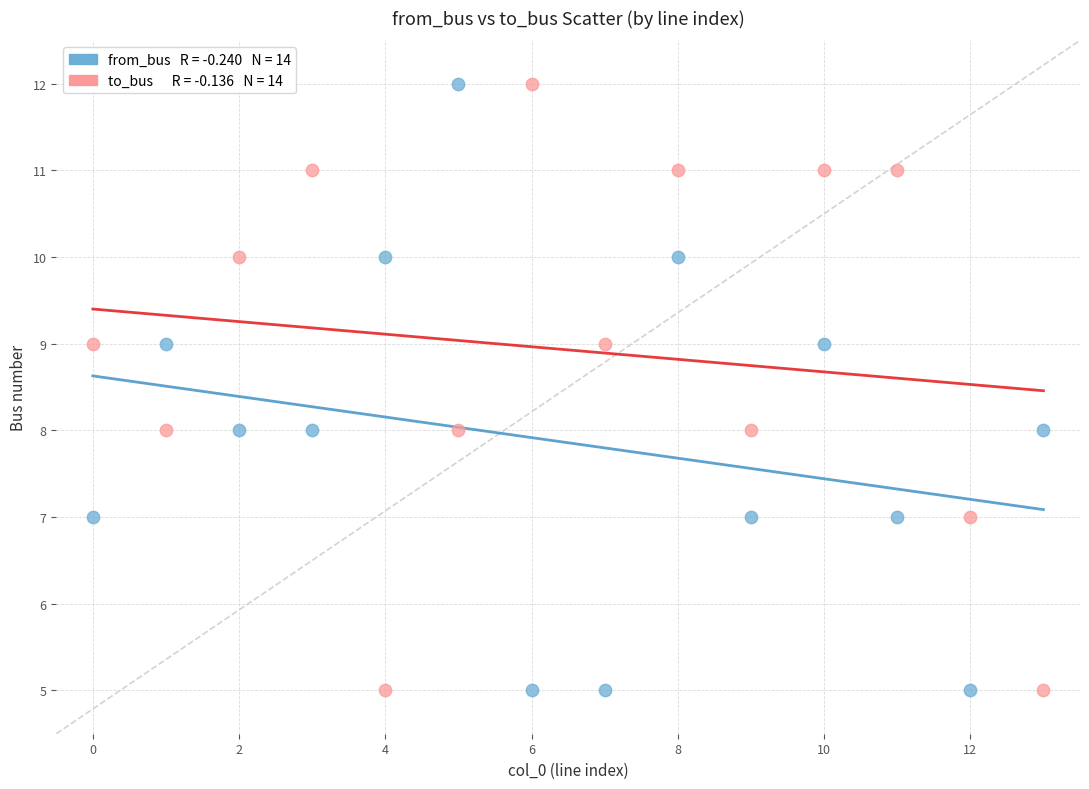

Across all data points, what is the range of Y values (max minus min)?

7